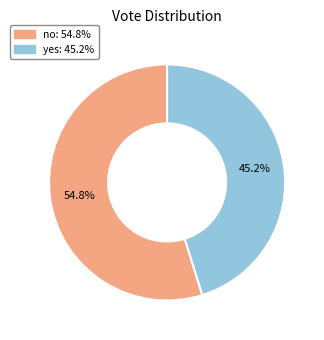

To the nearest percent, what percentage of the pie is no?

55%